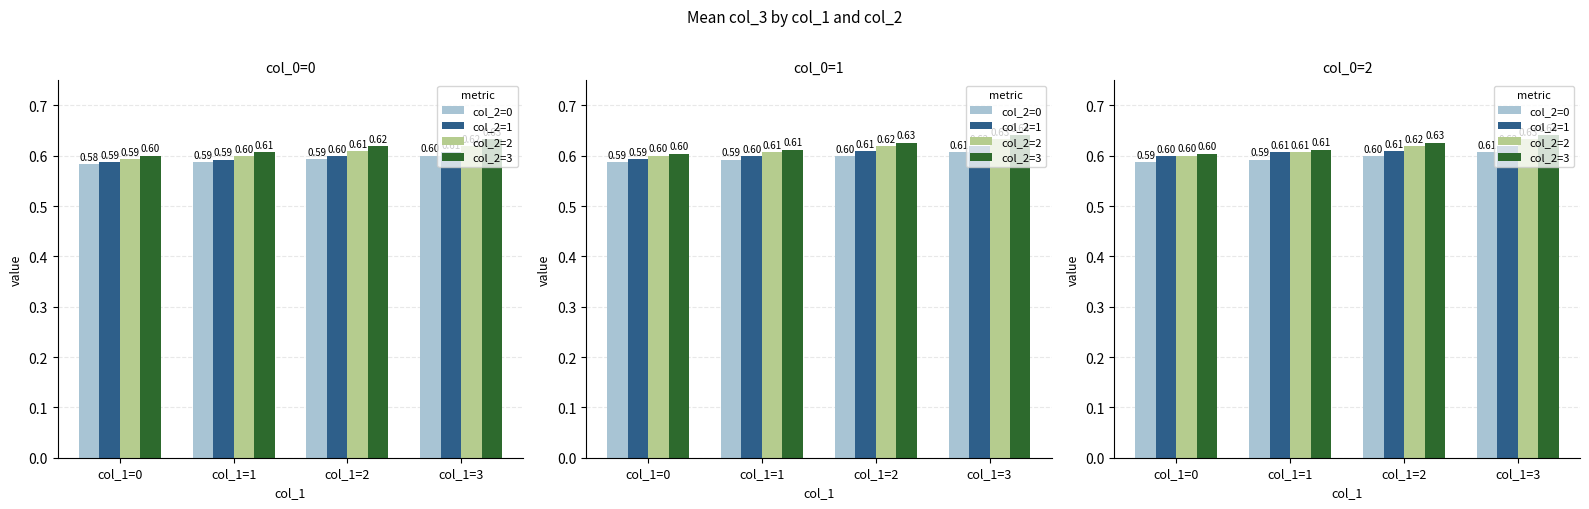

Rank the categories by col_2=3 value from lowest to highest.

col_1=0, col_1=1, col_1=2, col_1=3